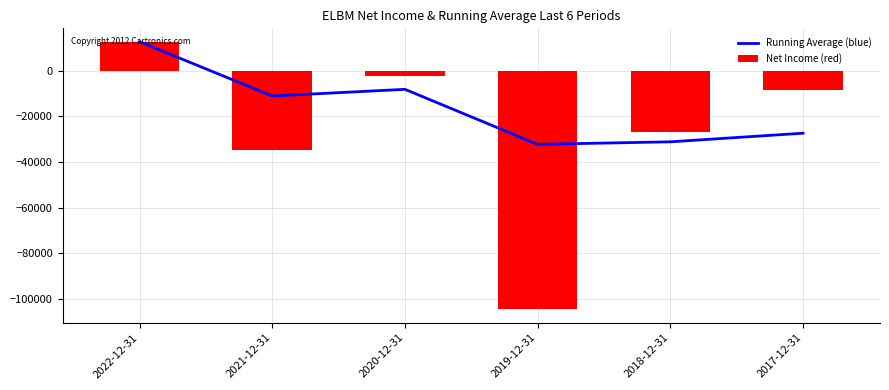

Read the Running Average (blue) value at 2019-12-31.

-32300.0